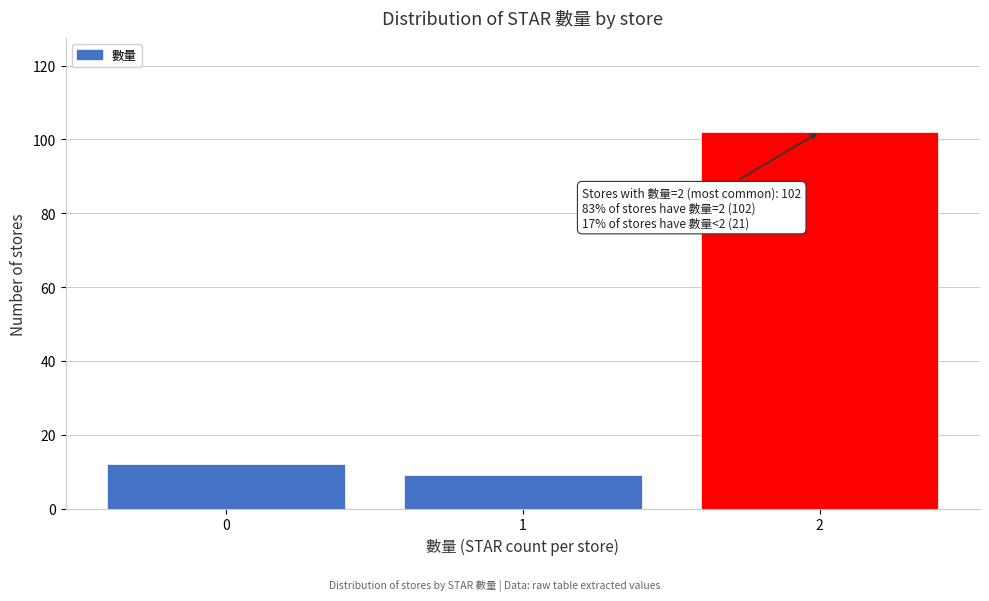

Reading right to left, what are all the values shown in this chart?

2=102	1=9	0=12